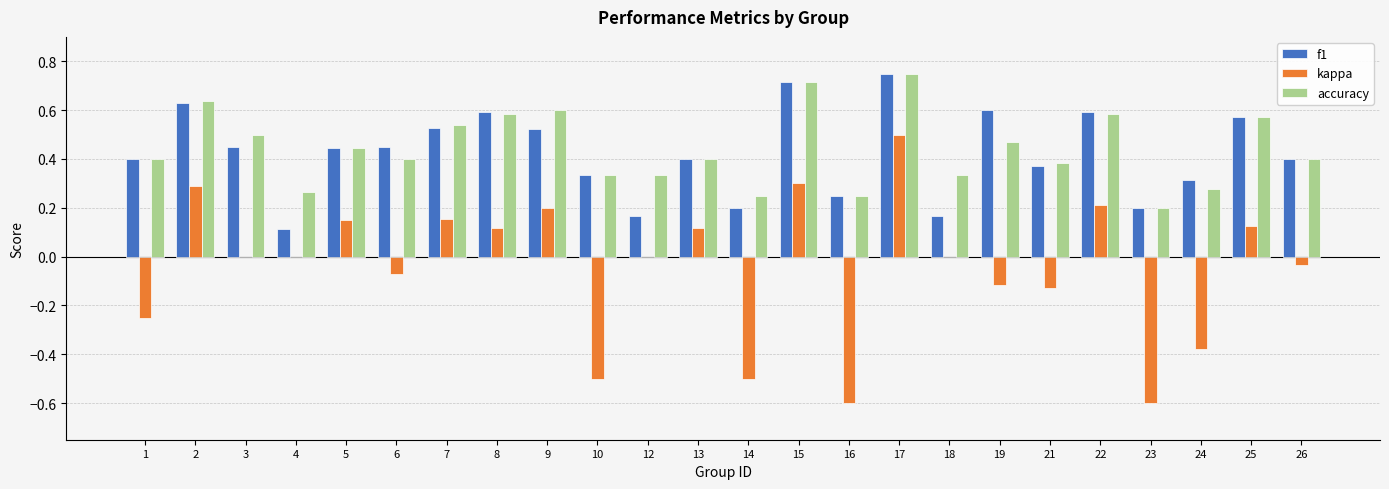

Which category has the highest value across all series?

17